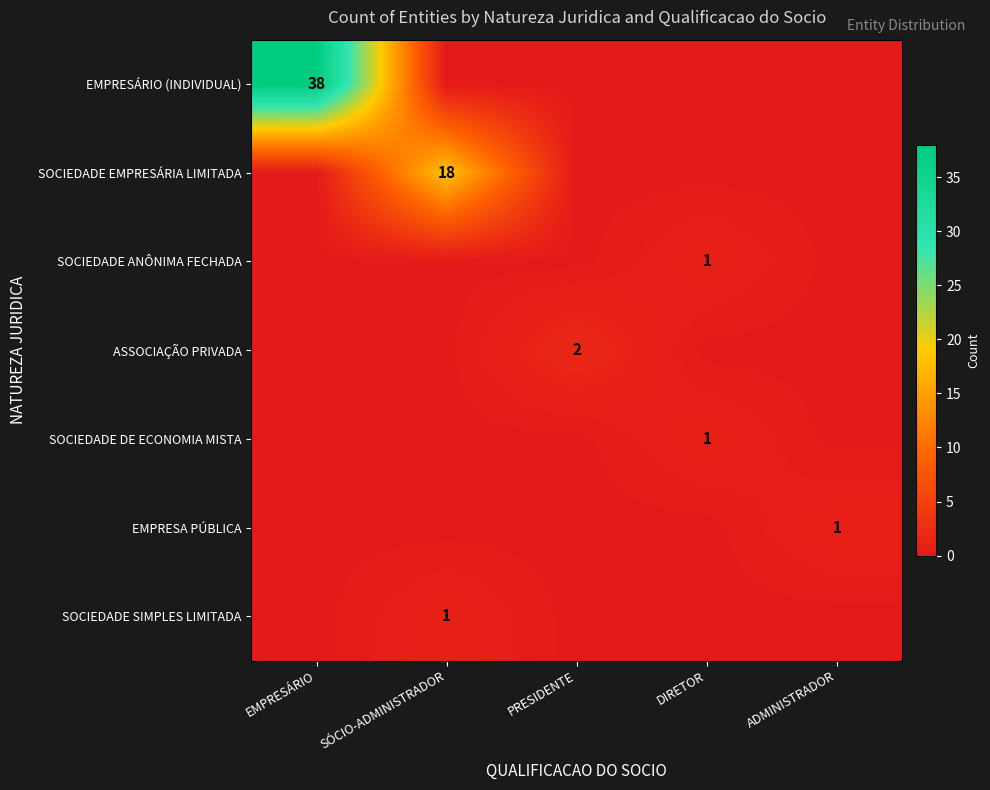

The value of SOCIEDADE EMPRESÁRIA LIMITADA at SÓCIO-ADMINISTRADOR is 18. True or false?

True